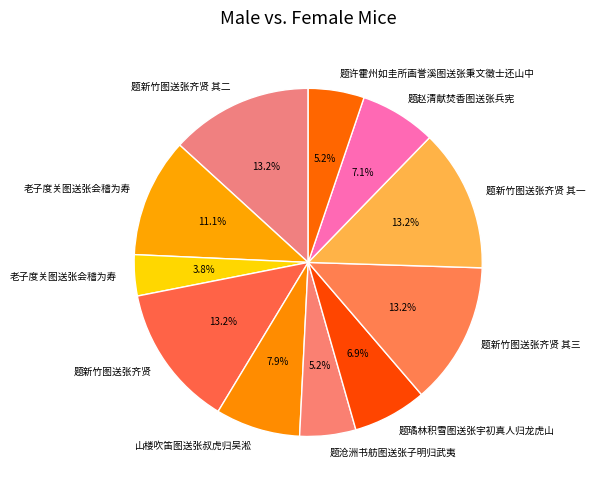

Which slice is the smallest?

老子度关图送张会稽为寿